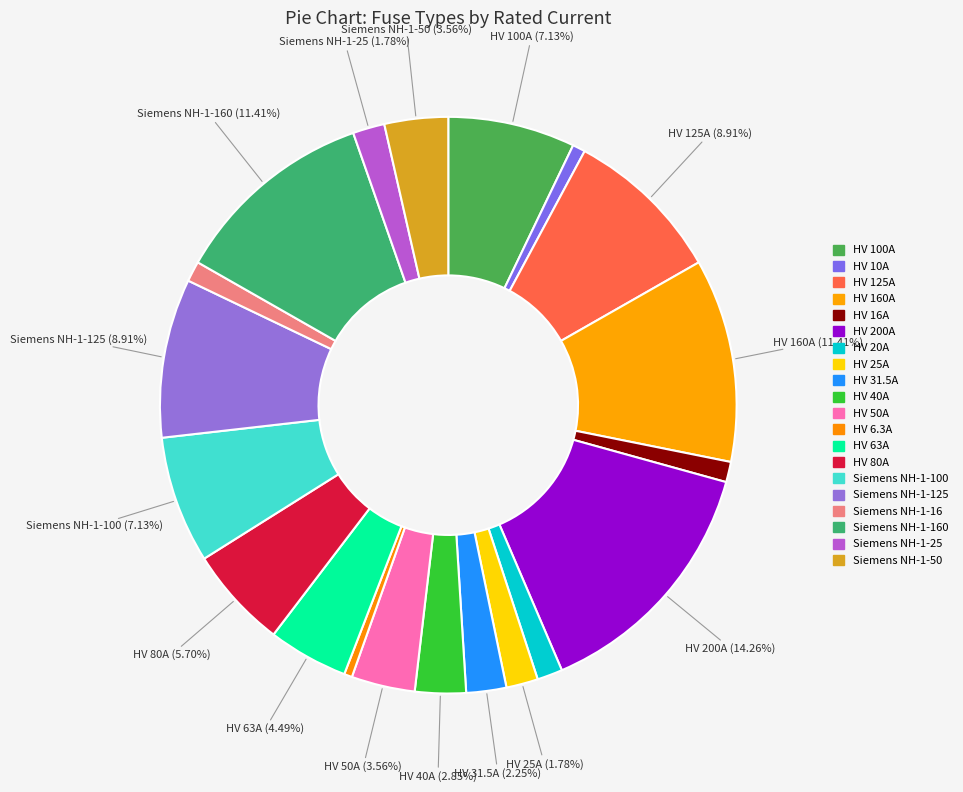

How many slices are in this pie chart?

20